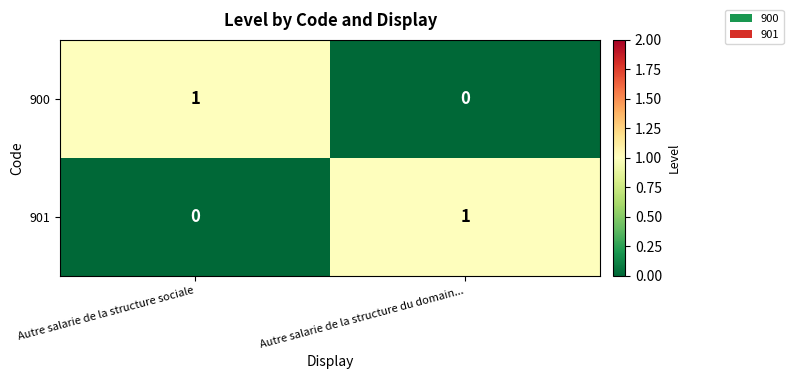

Rank the categories by 900 value from highest to lowest.

Autre salarie de la structure sociale, Autre salarie de la structure du domain...